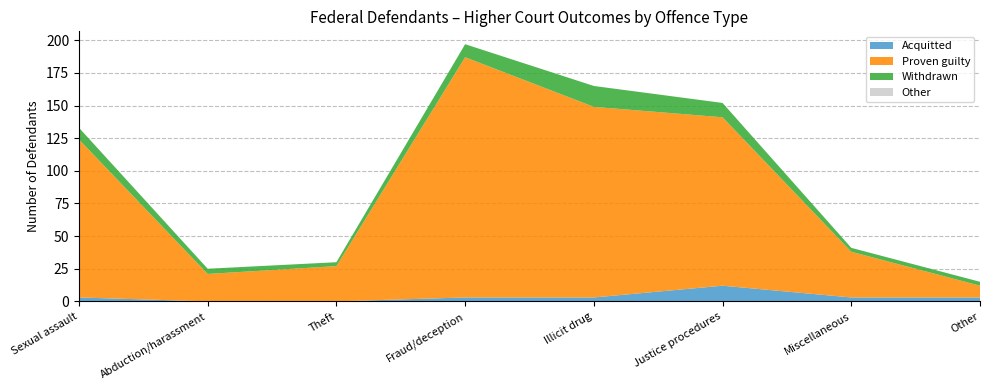

Reading left to right, extract all data points from this chart.

Acquitted: 3	0	0	3	3	12	3	3
Proven guilty: 121	21	27	184	146	129	35	9
Withdrawn: 9	4	3	10	16	11	3	3
Other: 0	0	0	0	0	0	0	0